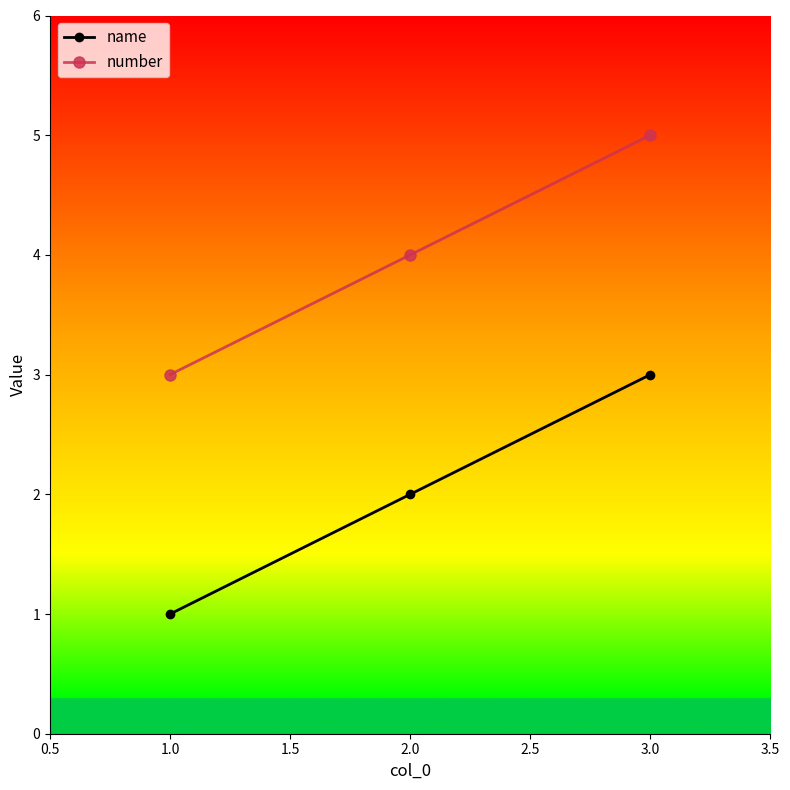

How many values in the number series are below 4?

1